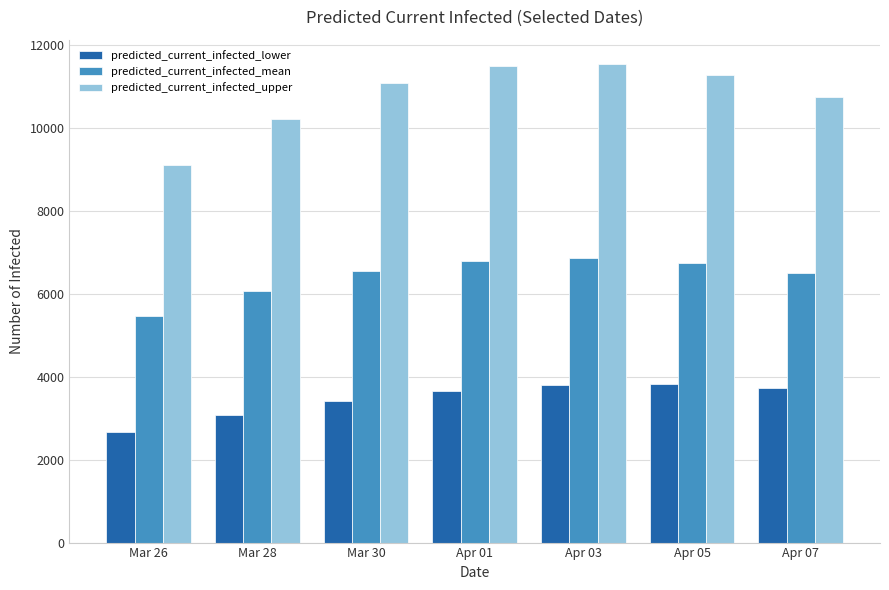

What is the average value of the predicted_current_infected_mean series?

6425